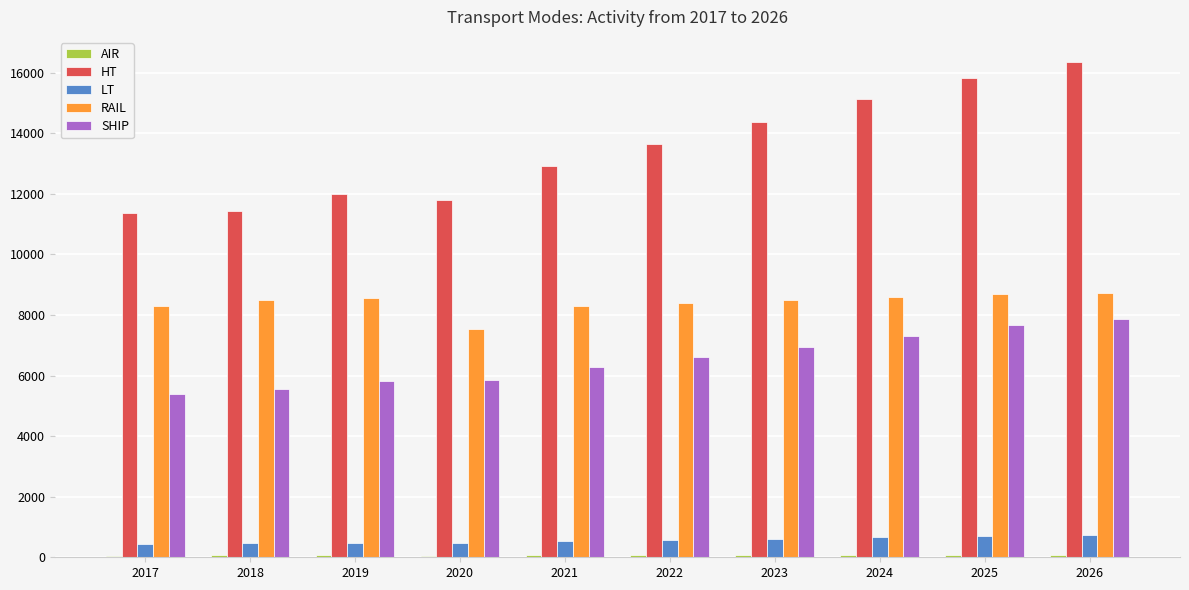

Which label corresponds to the largest value in the chart?

2026